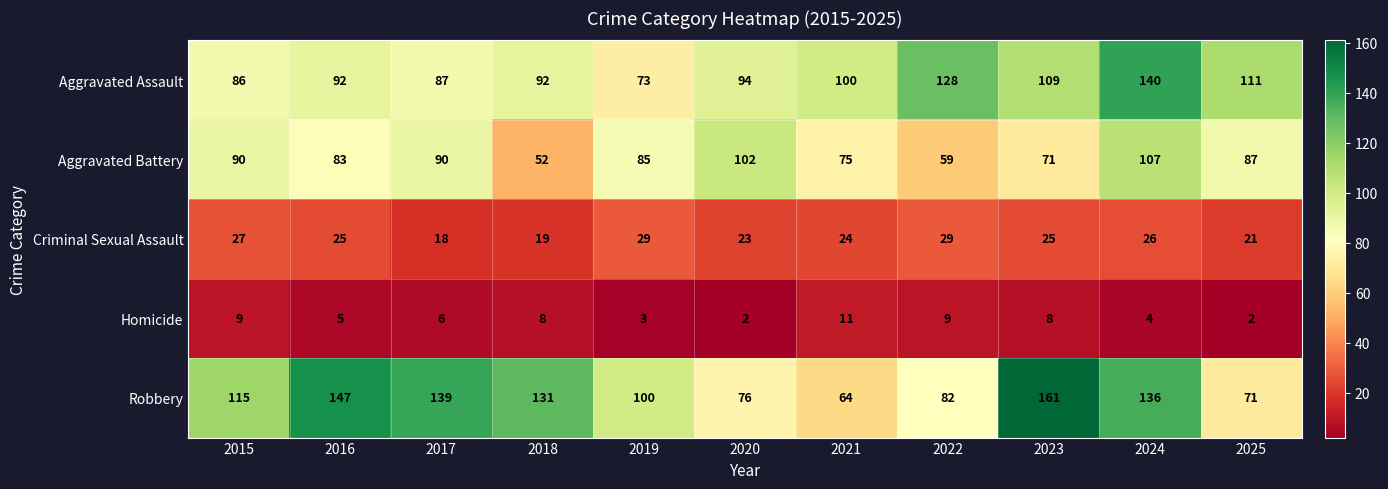

What is the lowest value of the Aggravated Battery series?

52